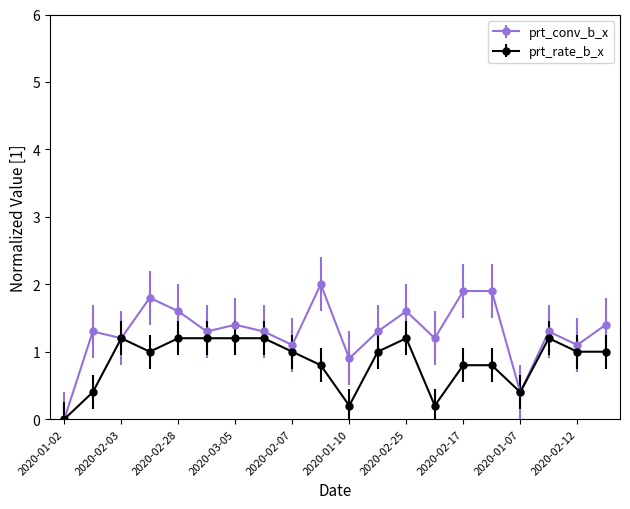

True or false: prt_rate_b_x has more than 1 interior local peaks.

True